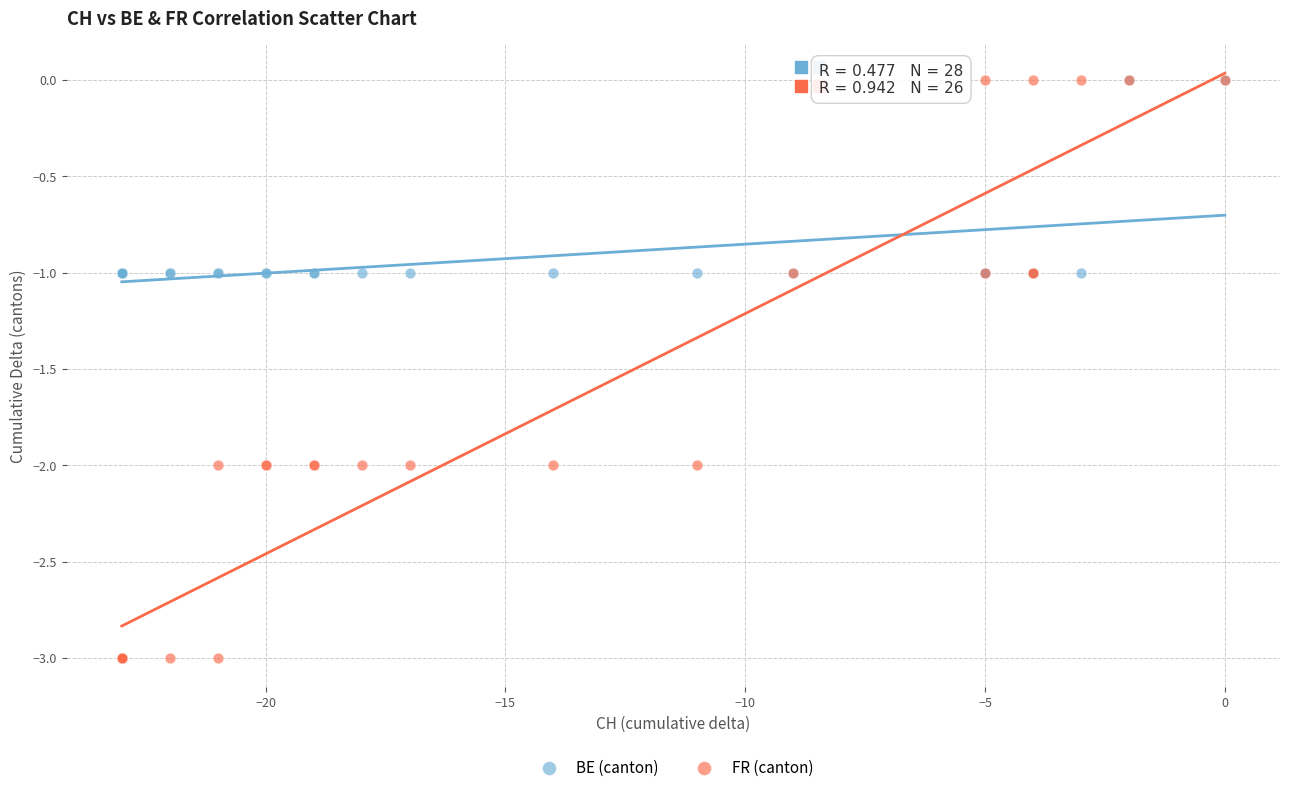

Which series has the largest Y range (max minus min)?

FR (canton)